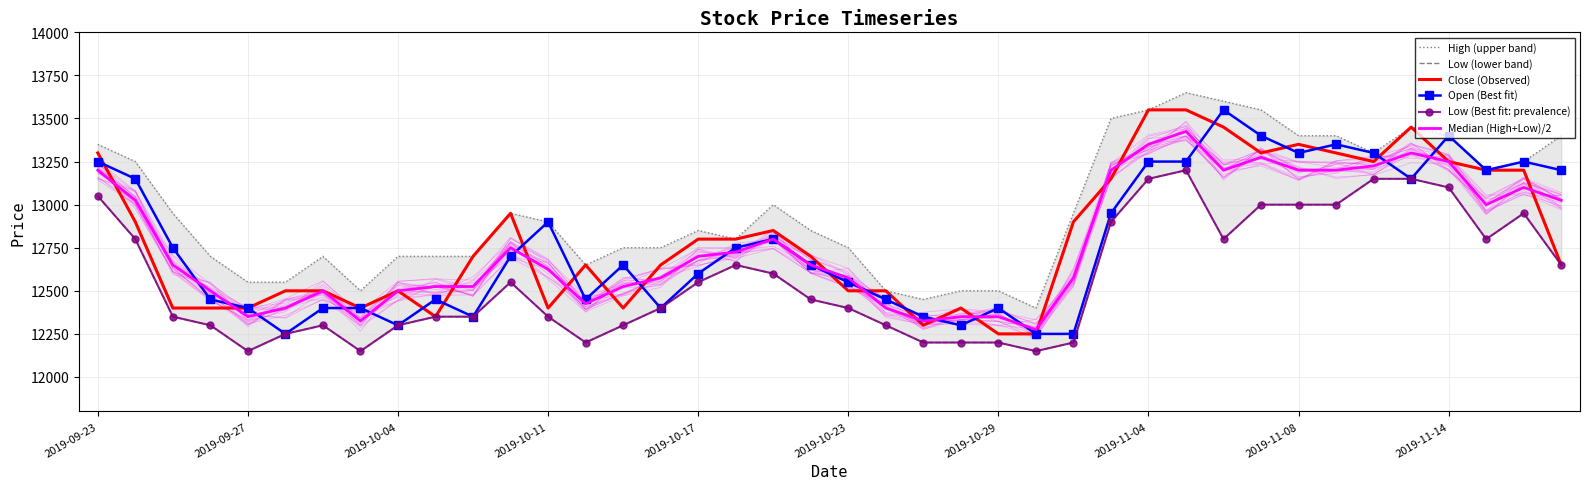

How many categories are shown in the chart?

40